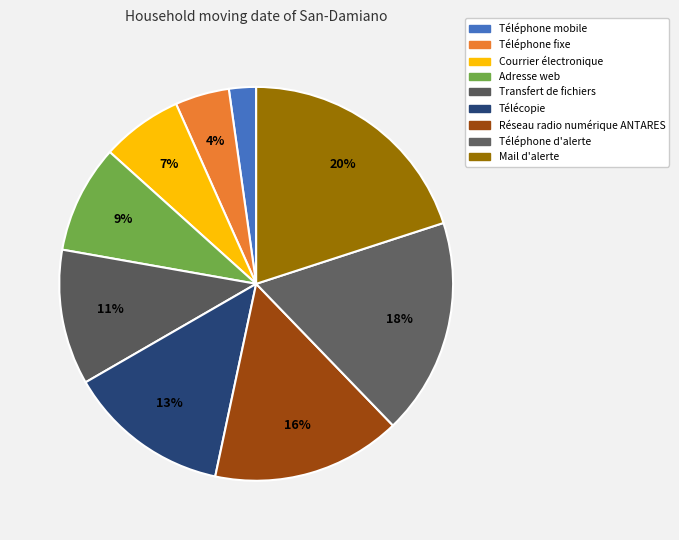

To the nearest percent, what is the average slice percentage?

11%